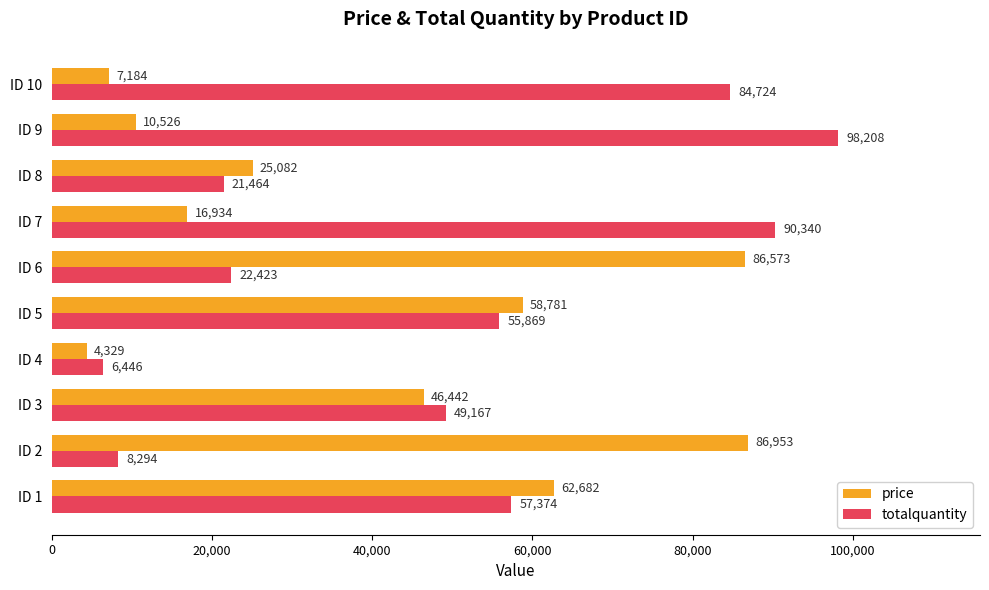

True or false: totalquantity has a value of 90340 at ID 7.

True